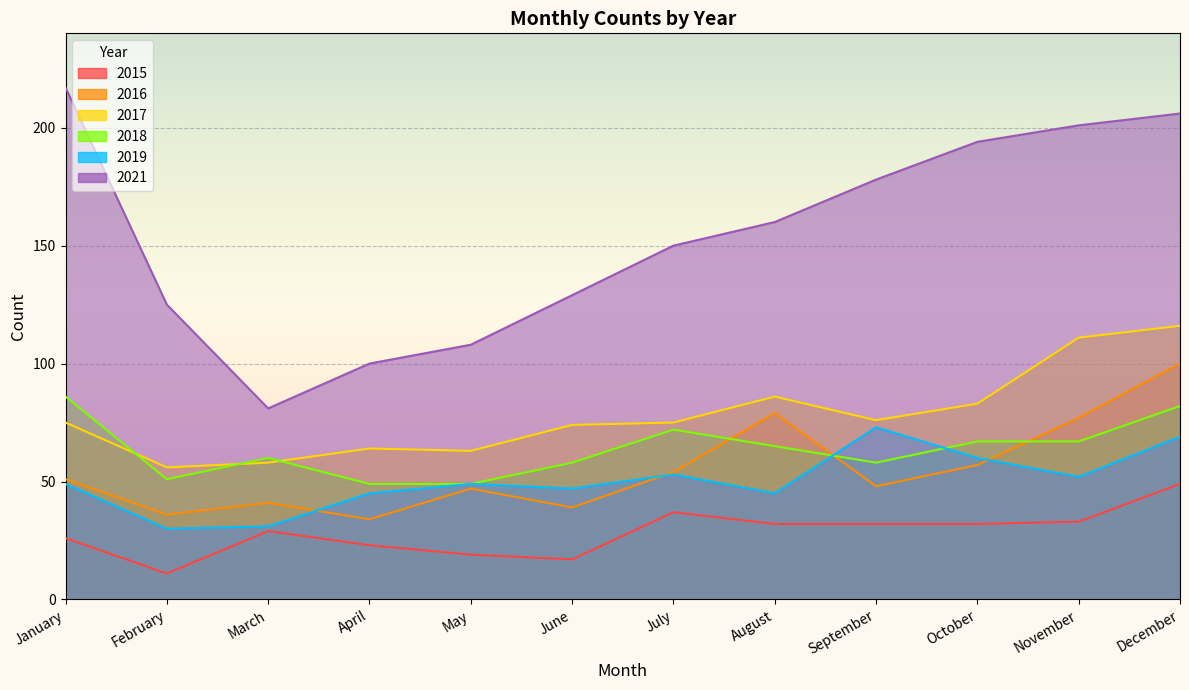

Rank the series by their maximum value, from lowest to highest.

2015, 2019, 2018, 2016, 2017, 2021